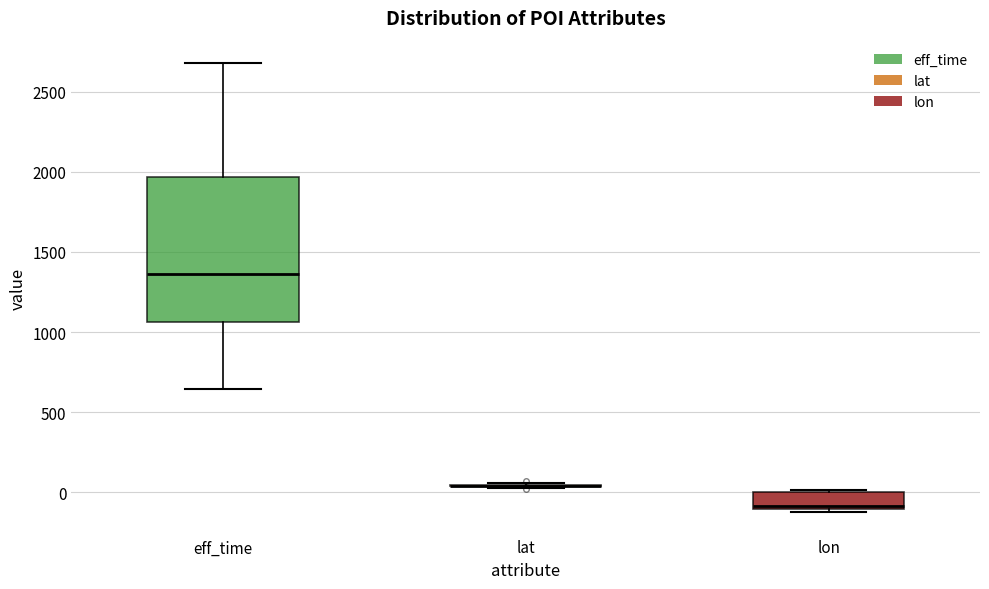

Which box is the tallest, from its lower edge to its upper edge?

eff_time